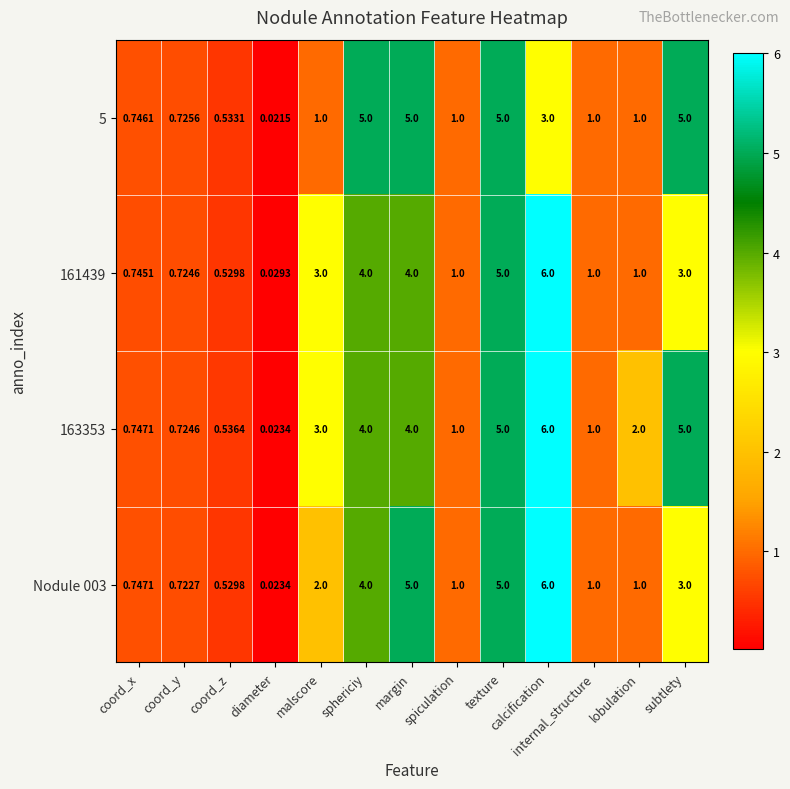

How many distinct data groups are displayed?

4